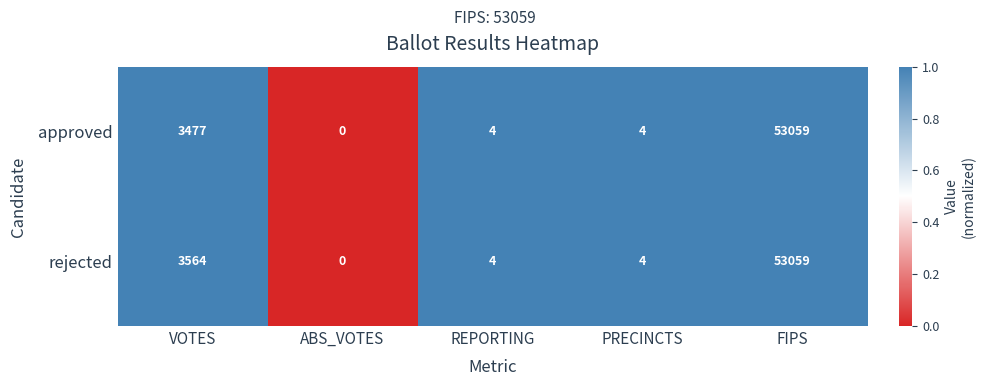

Rank the series by their average value, from highest to lowest.

rejected, approved